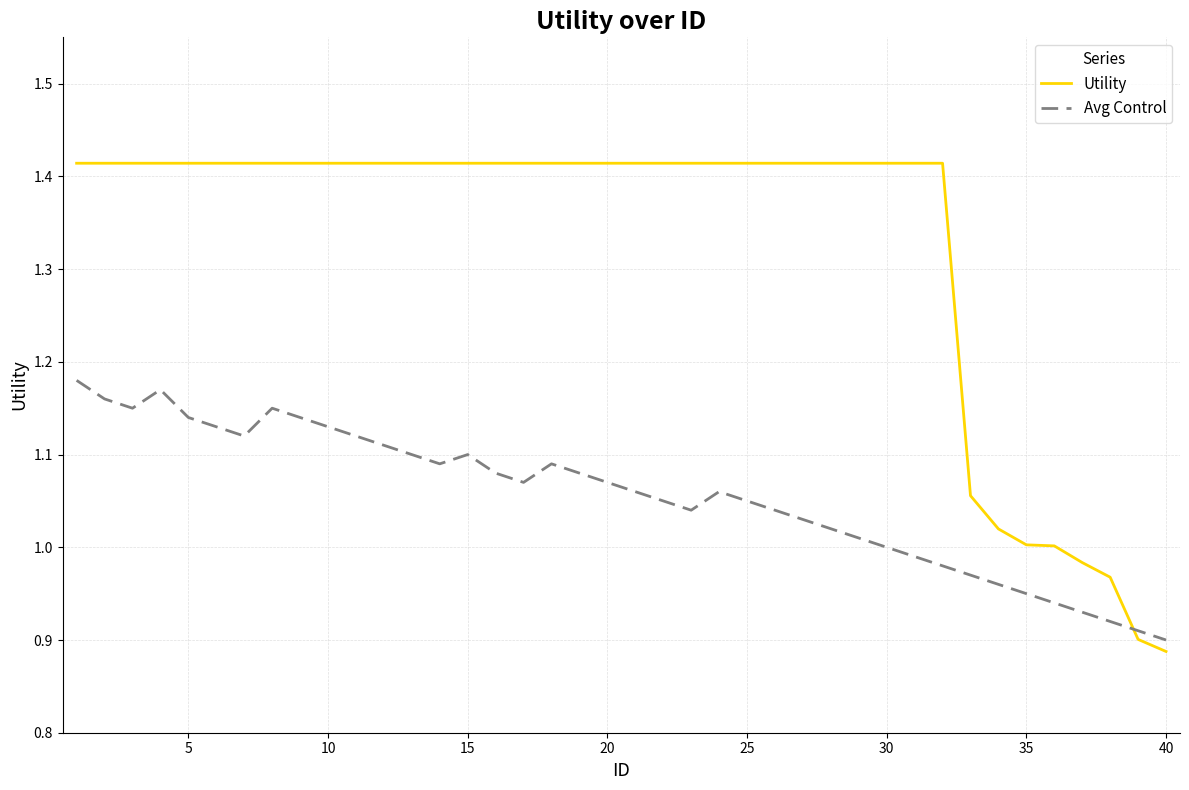

Does the chart display data point markers on the line(s)?

No